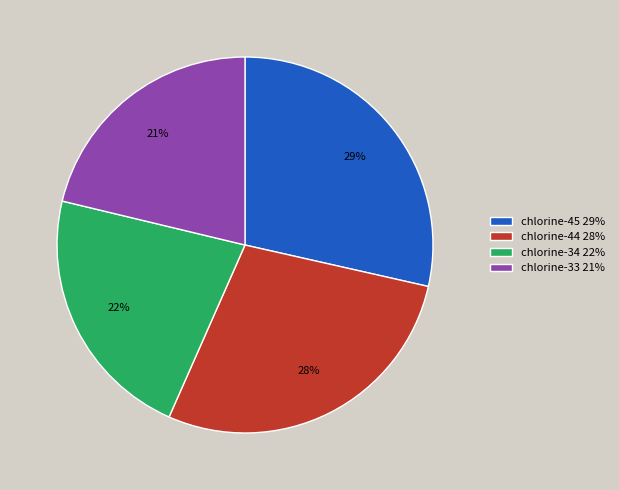

Is there any slice that represents more than half of the pie?

No